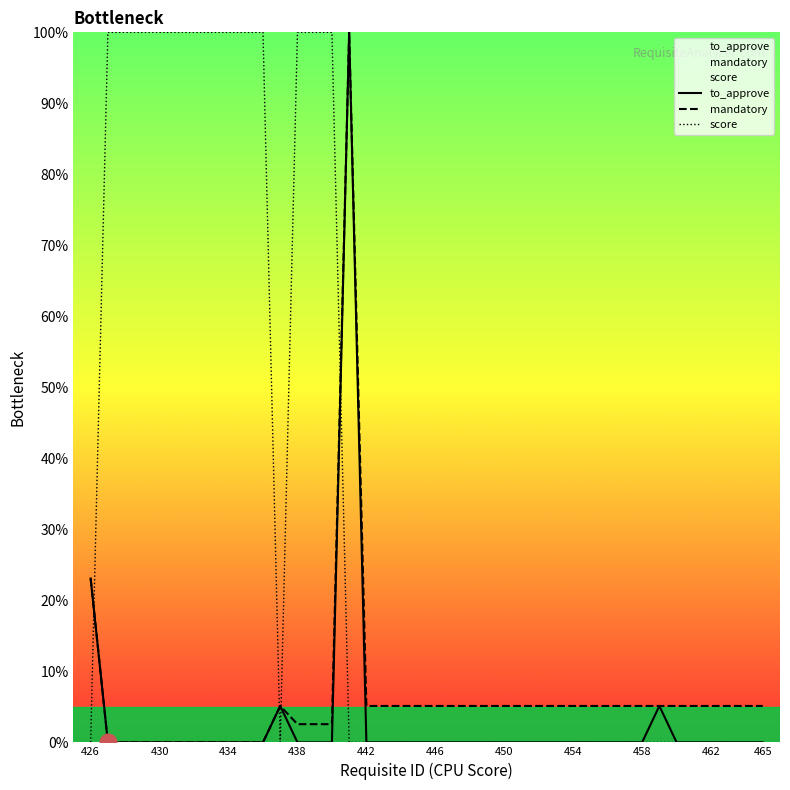

True or false: score and to_approve cross at least once.

True